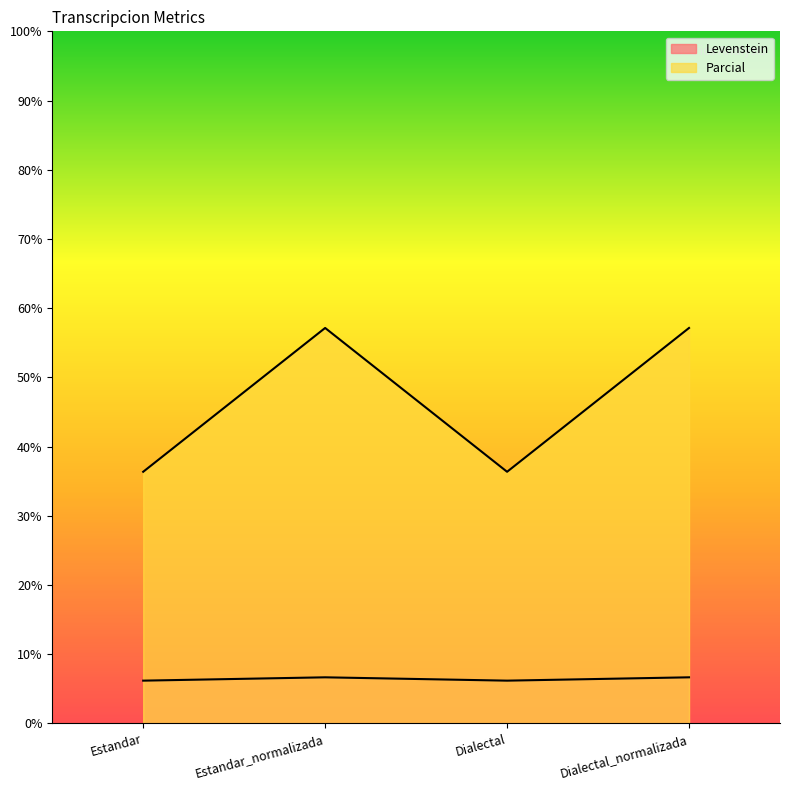

Rank the series by their maximum value, from lowest to highest.

Levenstein, Parcial